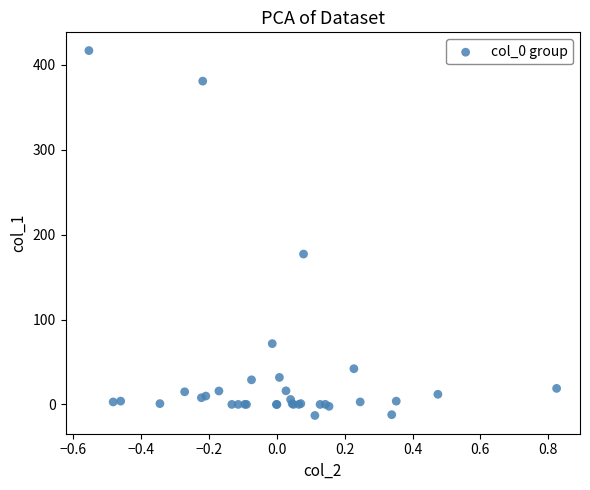

What Y value in the scatter plot is closest to 202?

177.2